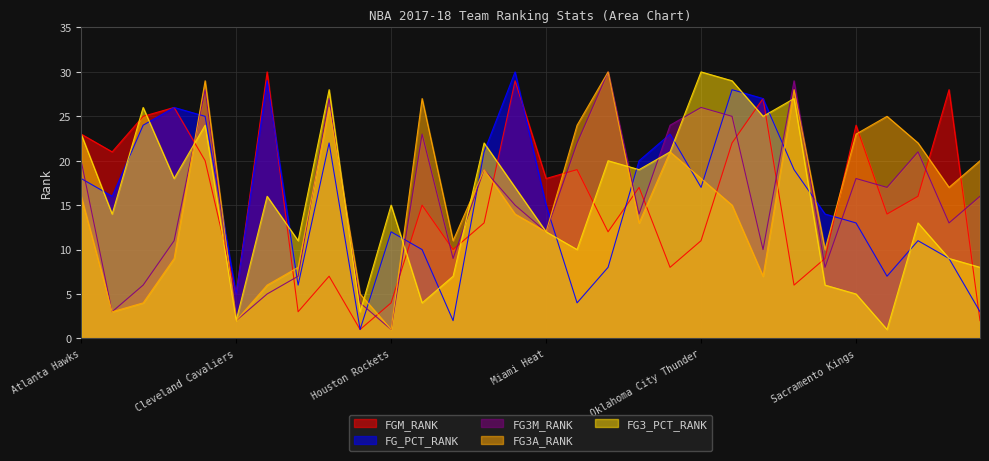

What is the difference between the maximum and minimum values in the FGM_RANK series?

29